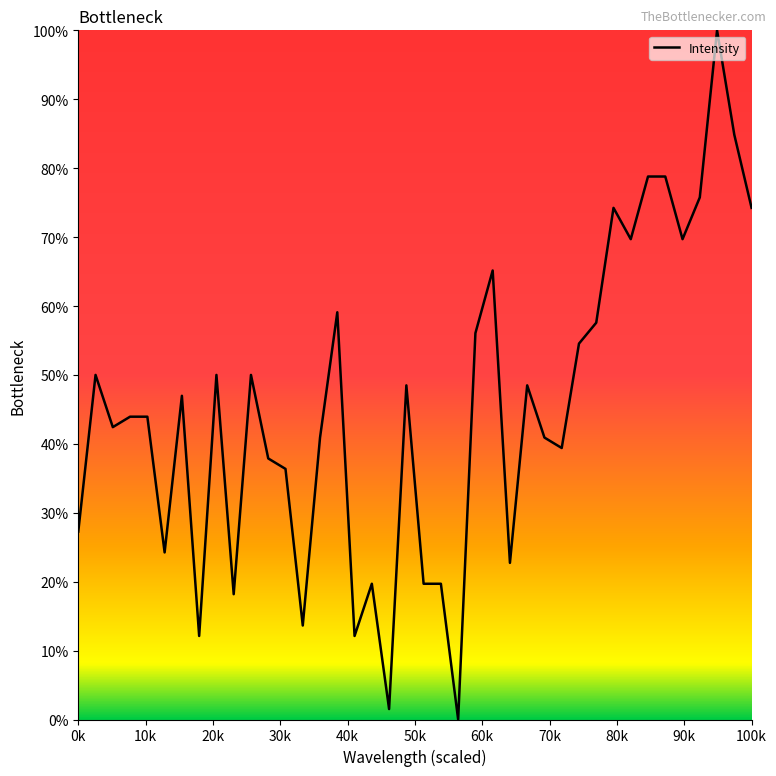

True or false: the data has more than 2 interior local peaks.

True